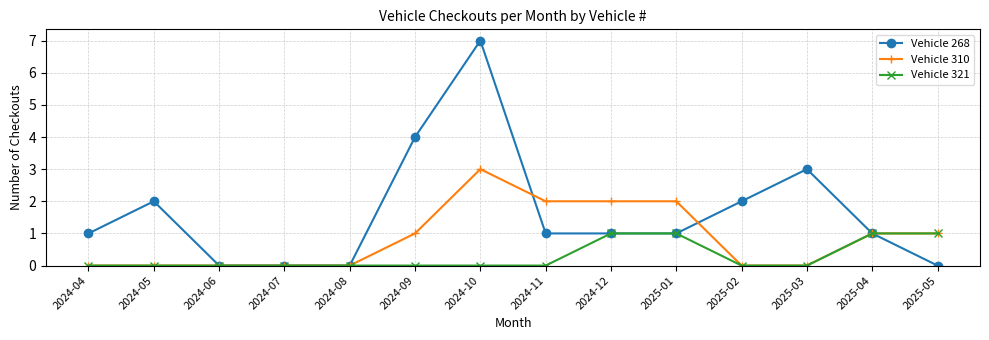

List the series in order of their peak value, highest first.

Vehicle 268, Vehicle 310, Vehicle 321